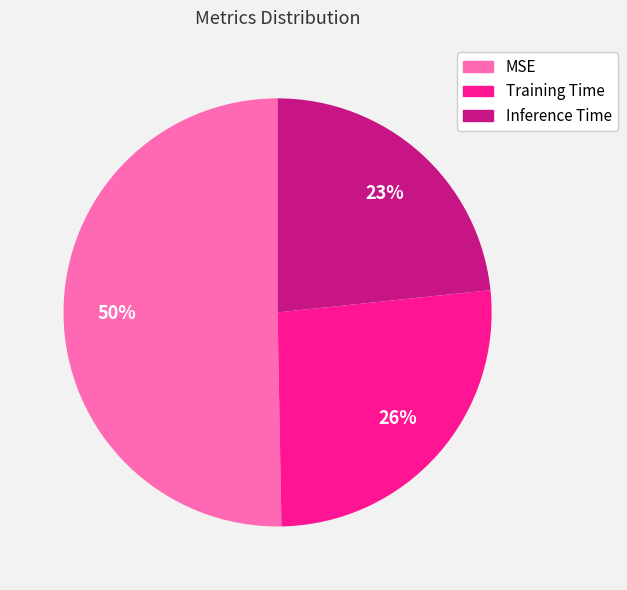

What is the majority slice?

MSE